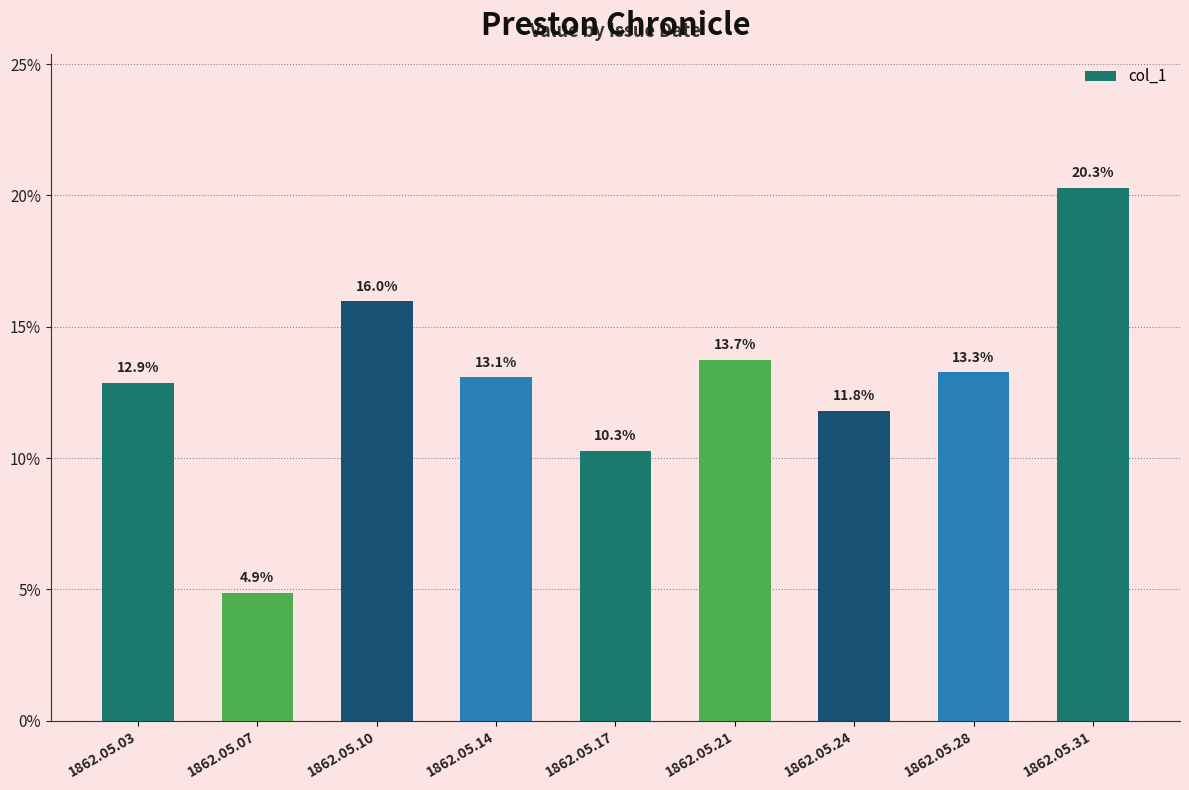

Does the chart contain any negative values?

No